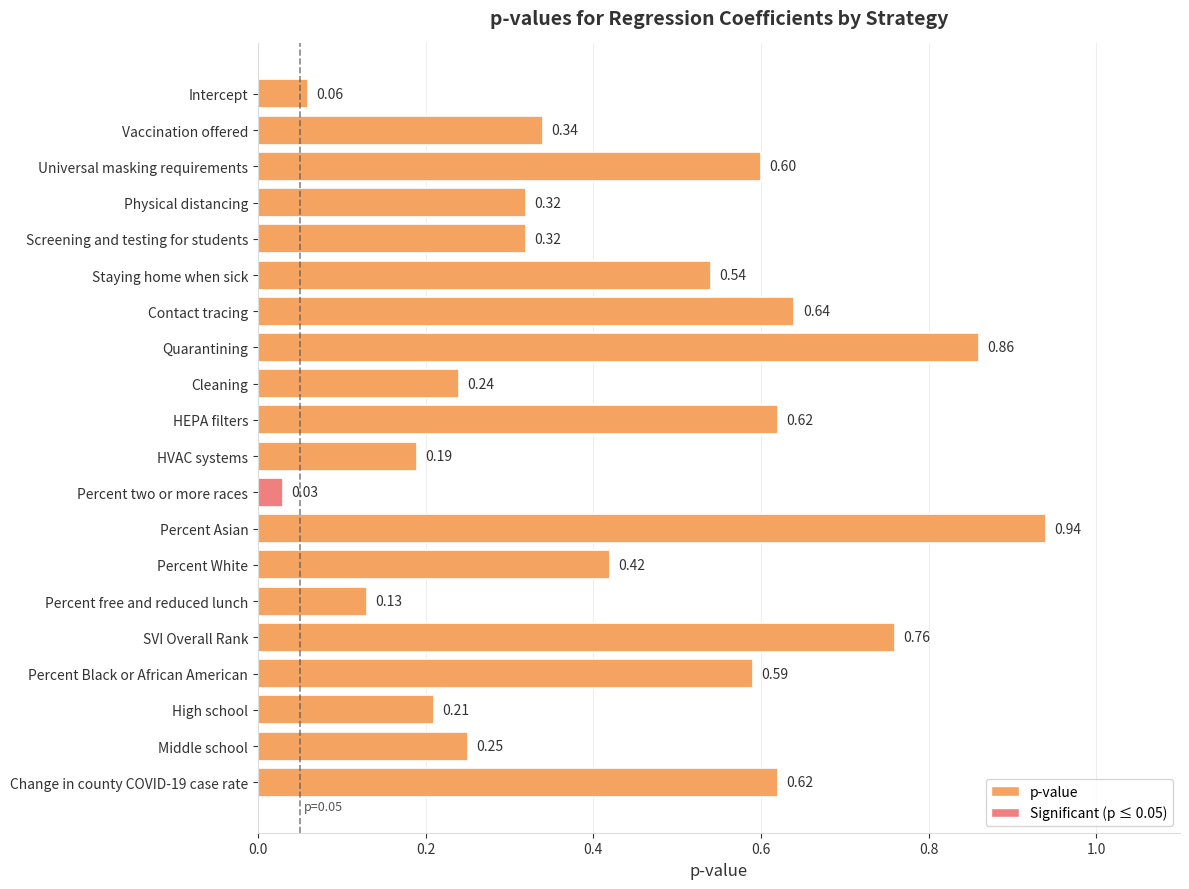

What is the change in value from Physical distancing to Change in county COVID-19 case rate?

+0.3